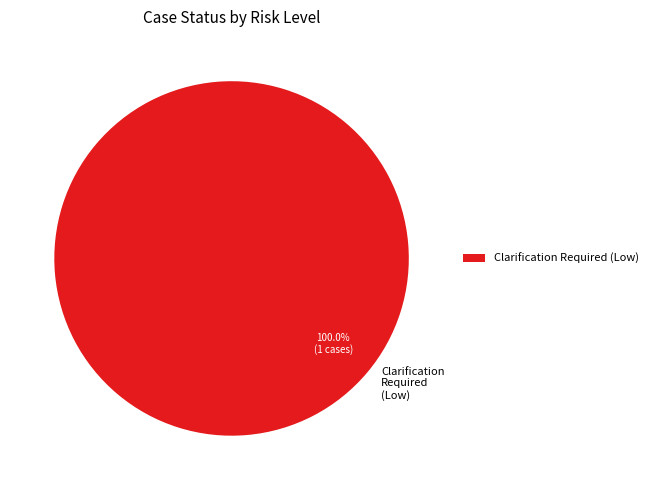

Is there a majority slice in this chart?

Yes